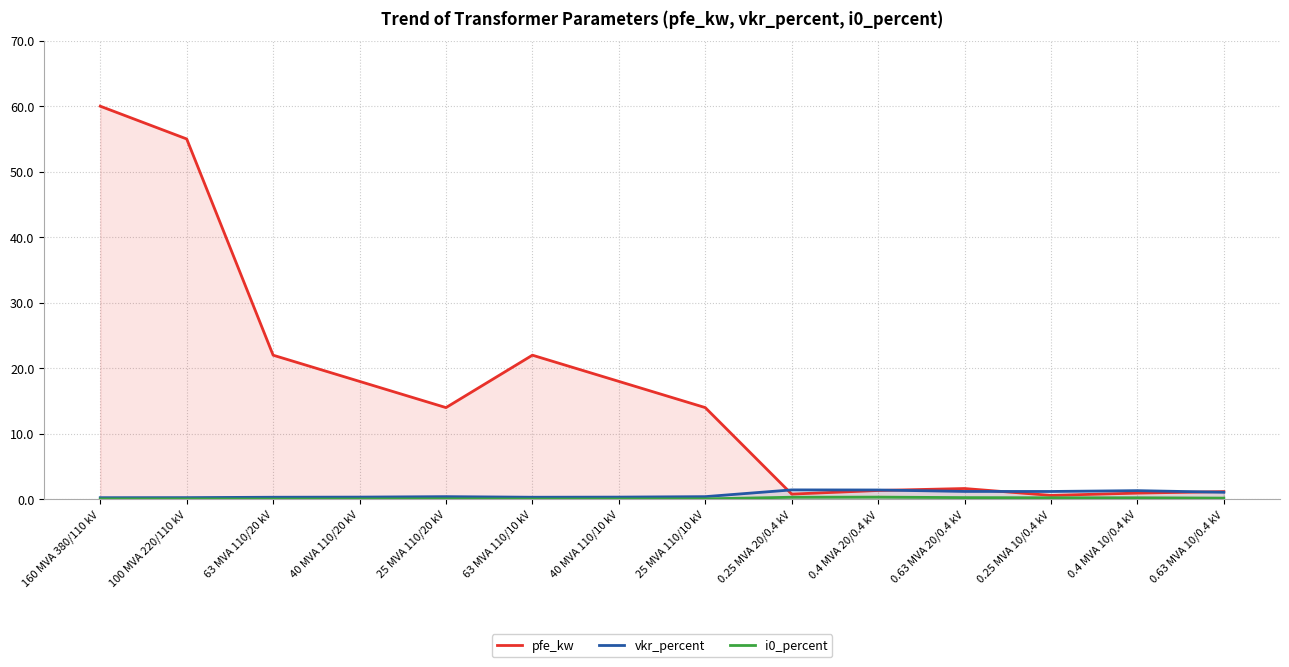

What value does the i0_percent series have at 160 MVA 380/110 kV?

0.1